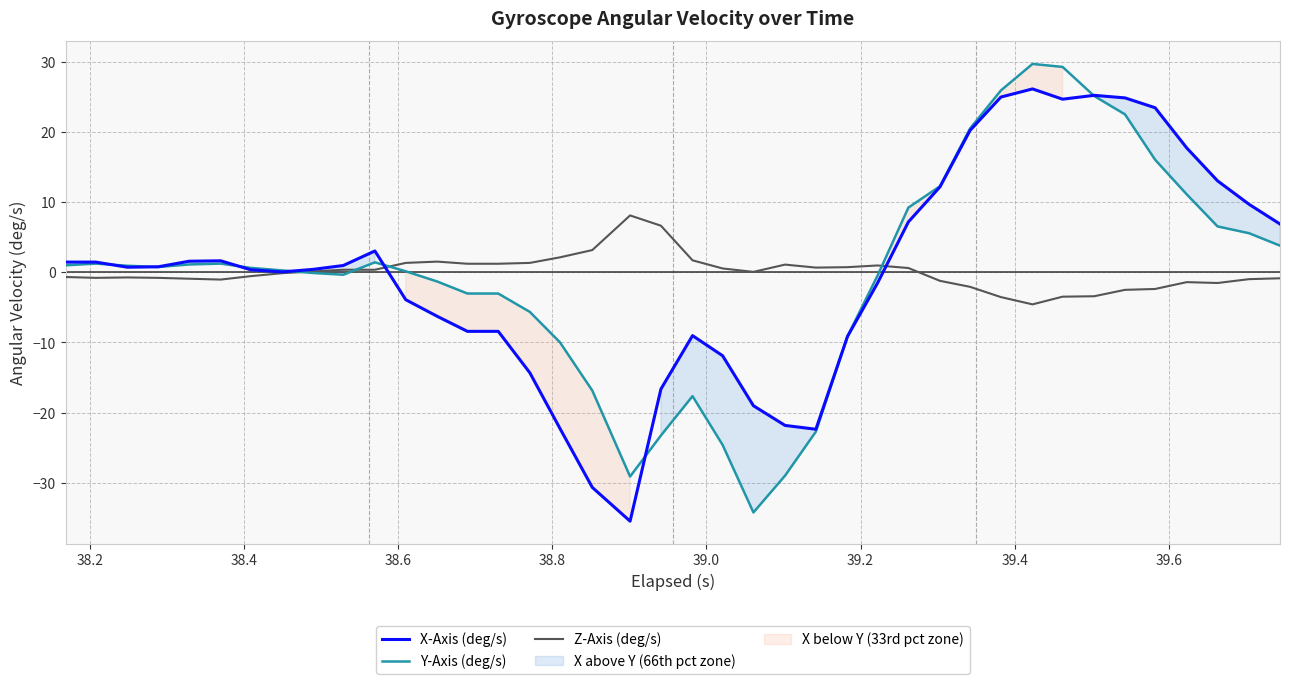

What is the value of the Y-Axis (deg/s) point at the 1st from the left?

1.0